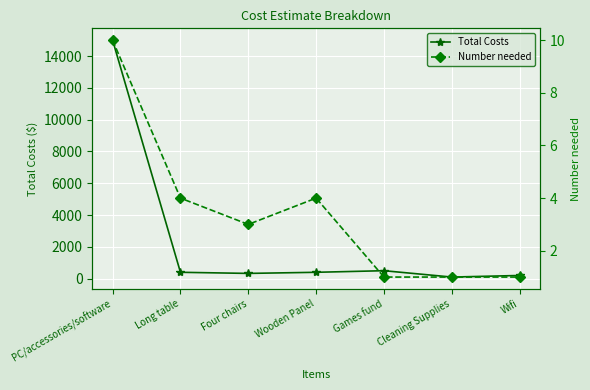

At which label does Number needed first exceed 3?

PC/accessories/software